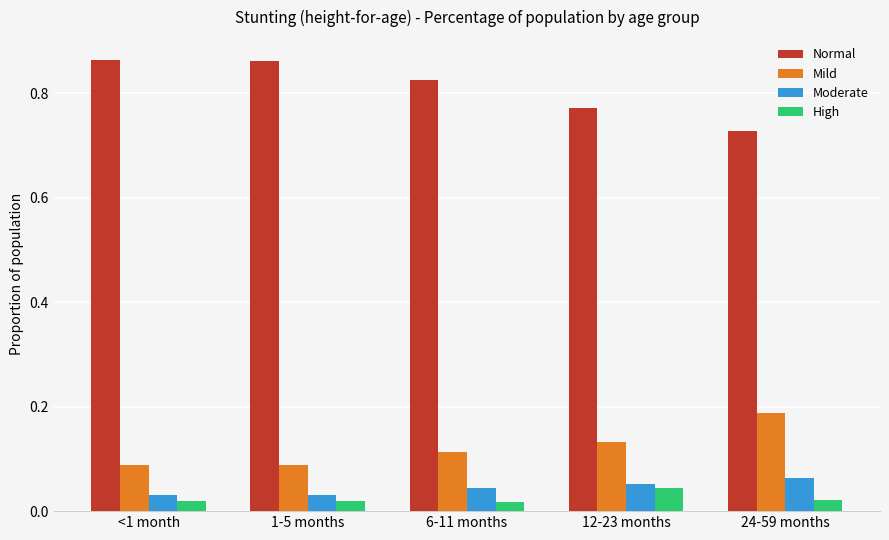

What is the label of the 2nd bar from the left?

1-5 months